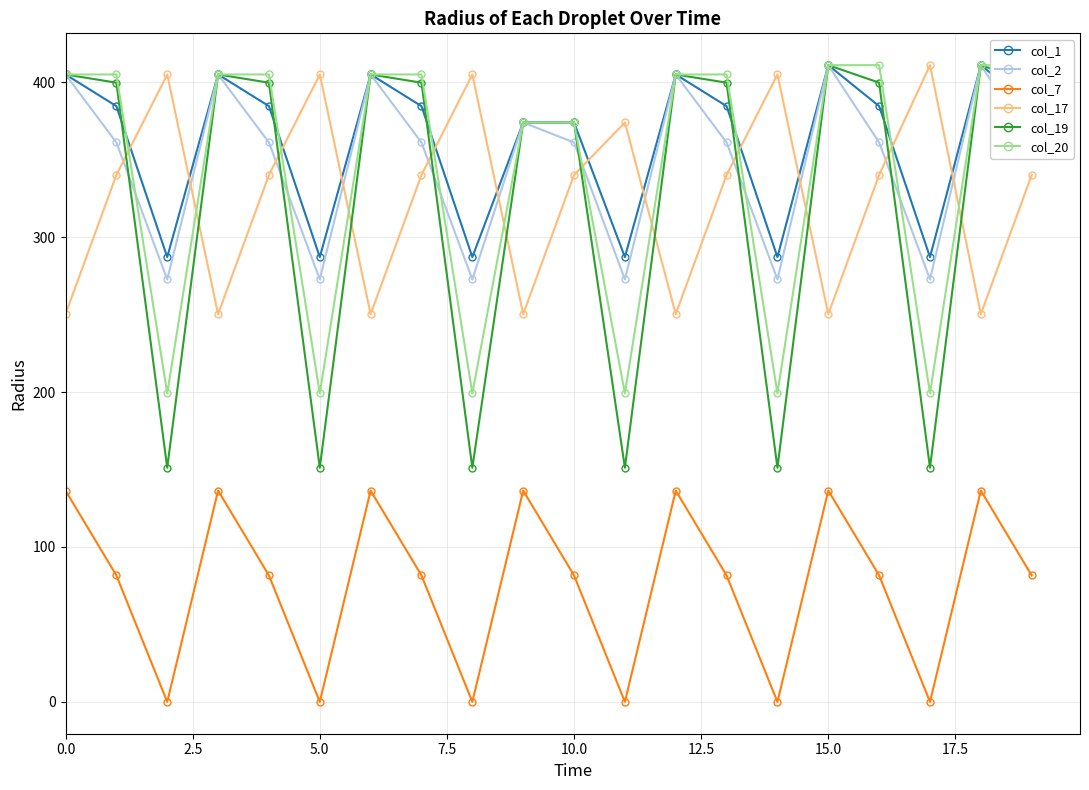

What is the sum of all col_2 values?

6980.1